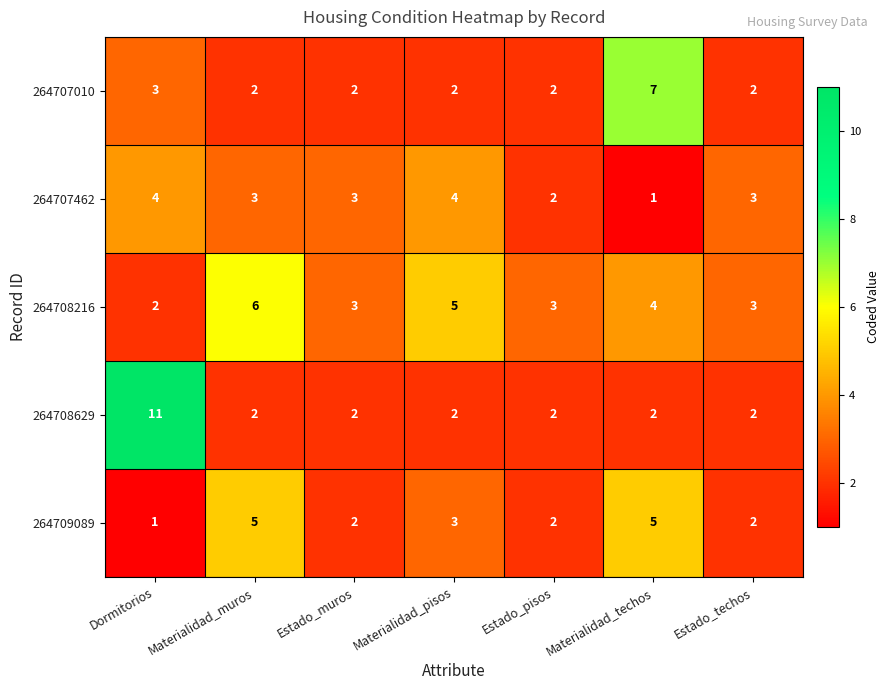

What is the spread (max minus min) of values at Dormitorios?

10